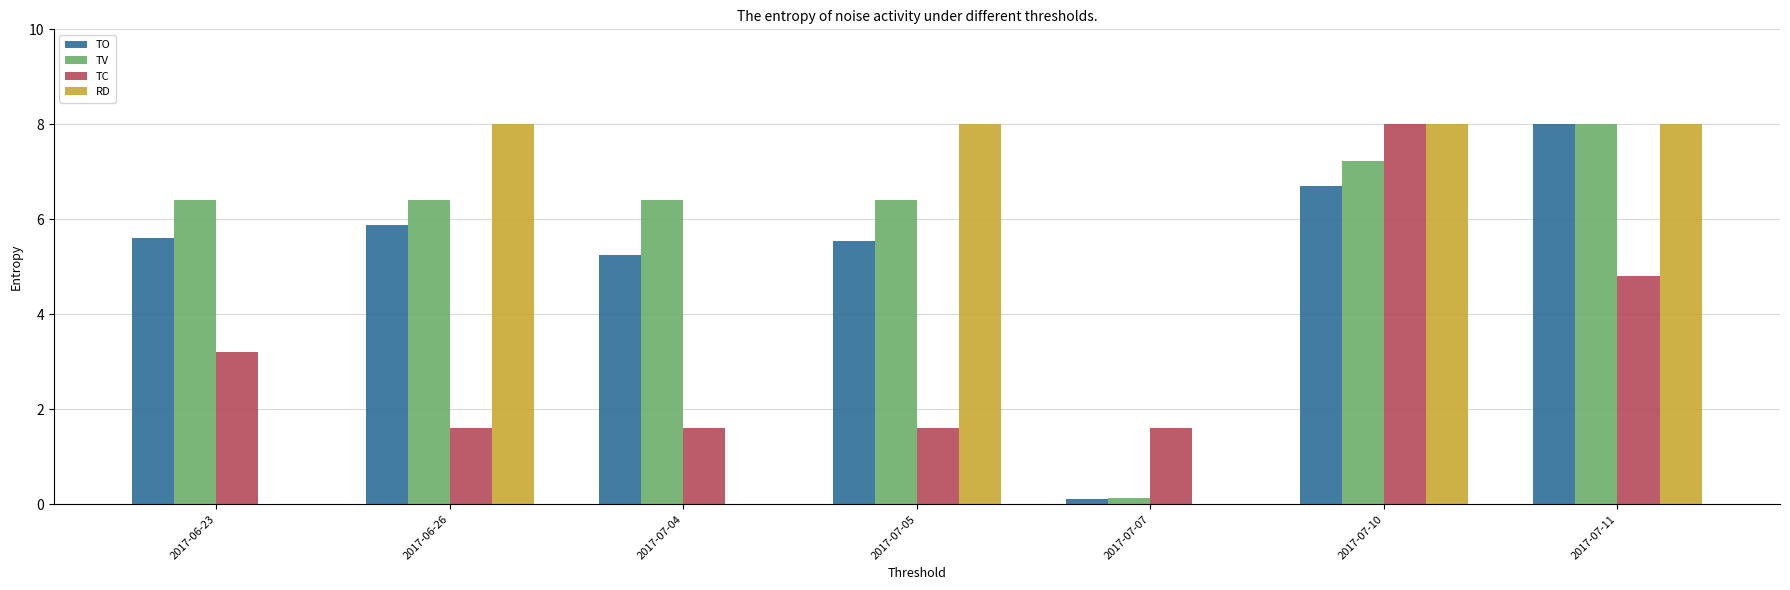

Are the bars grouped side by side (vs. stacked)?

Yes